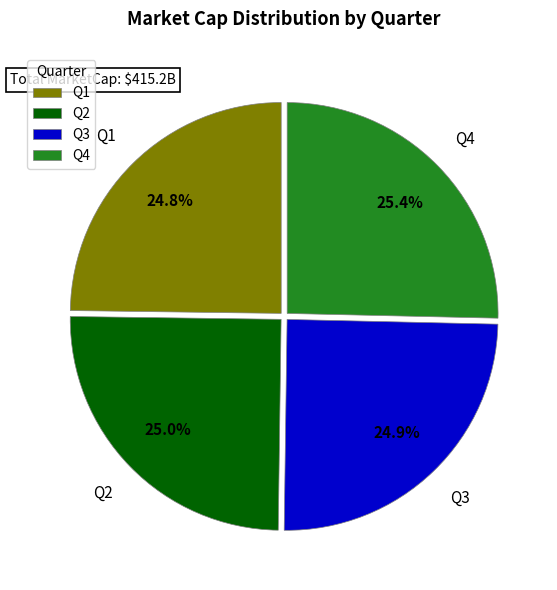

What is the ratio of the value at Q2 to the value at Q1?

1.0